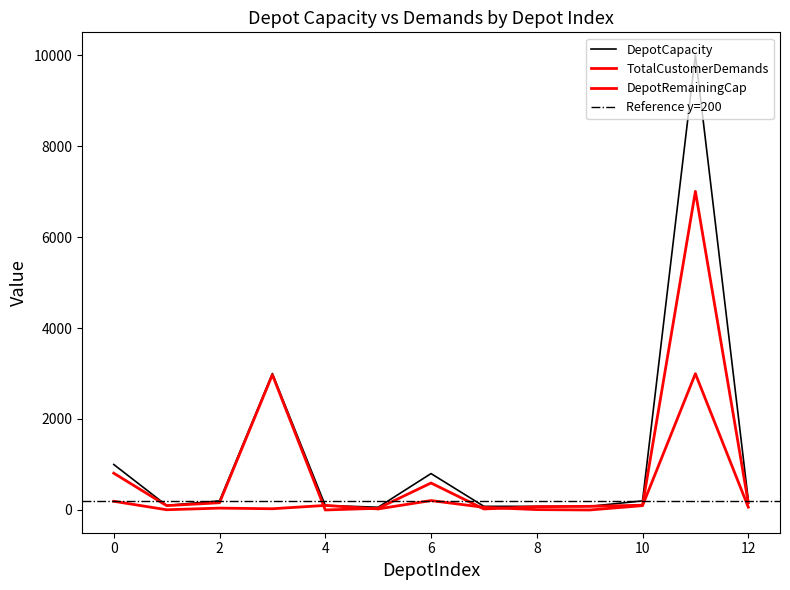

What is the value of the DepotCapacity point at the 11th from the left?

200